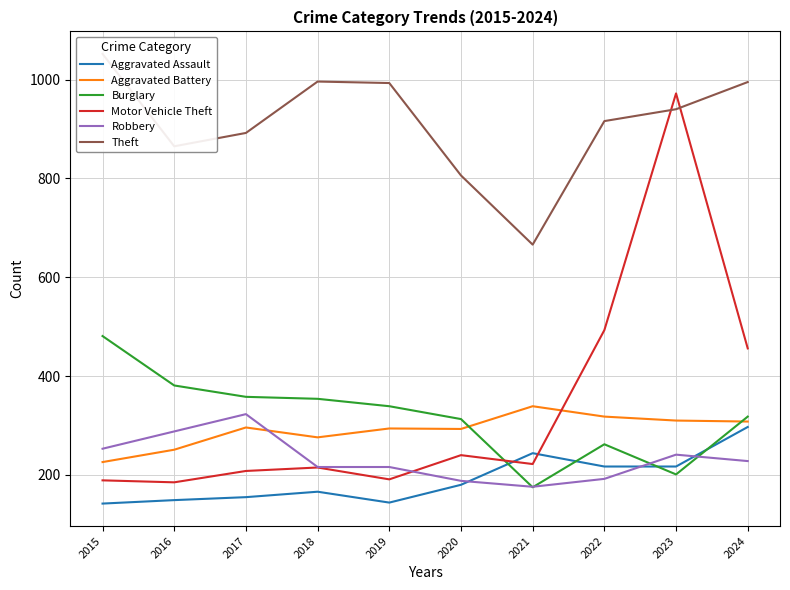

Where do Motor Vehicle Theft and Aggravated Assault first cross each other?

2020 and 2021